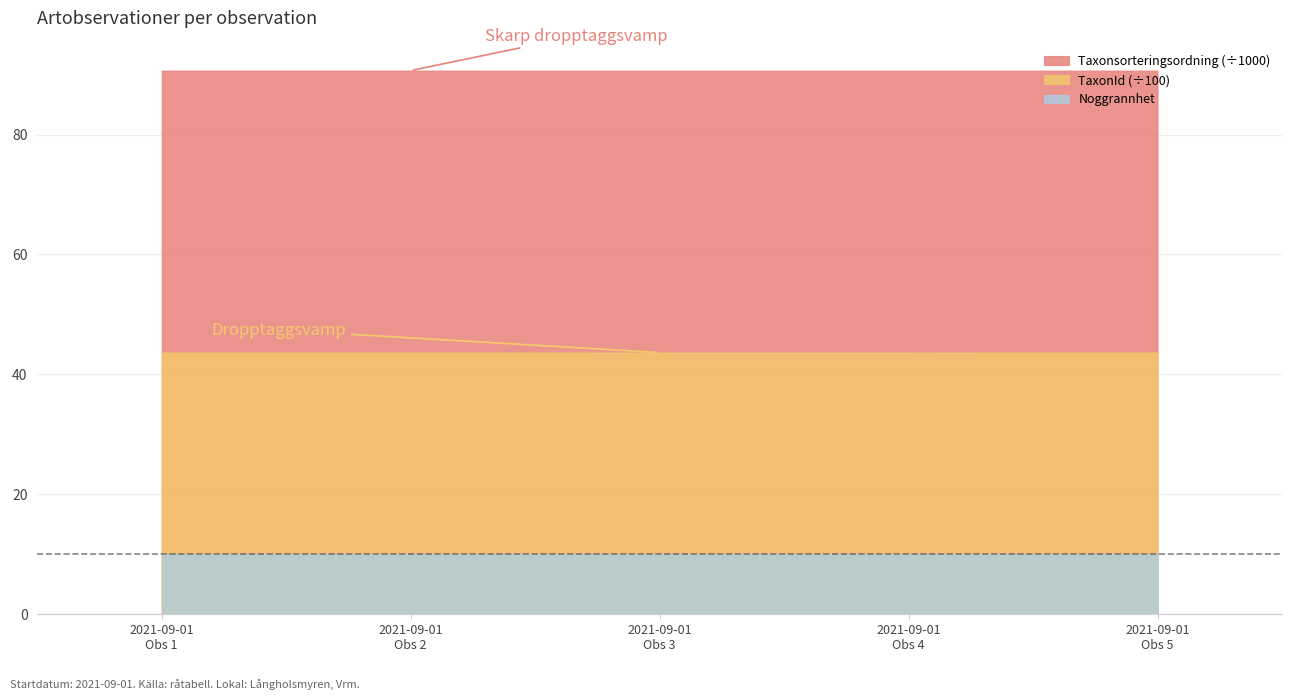

Which has a higher value, 2021-09-01 or 4?

2021-09-01